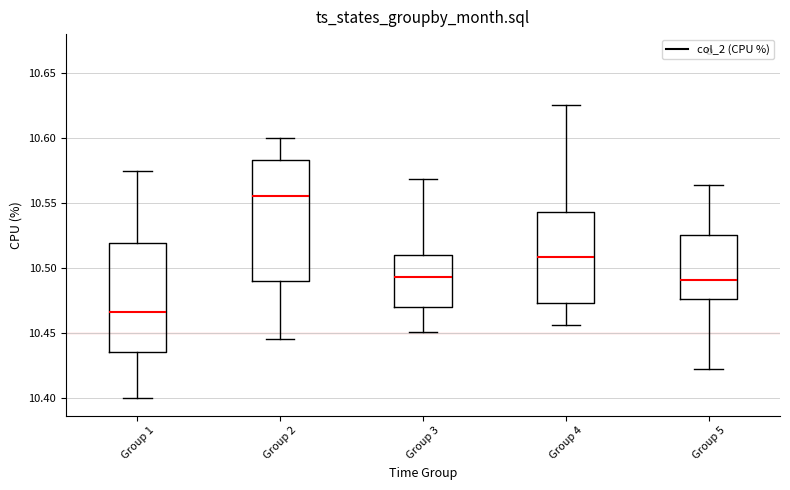

Which box's median line is the lowest?

Group 1